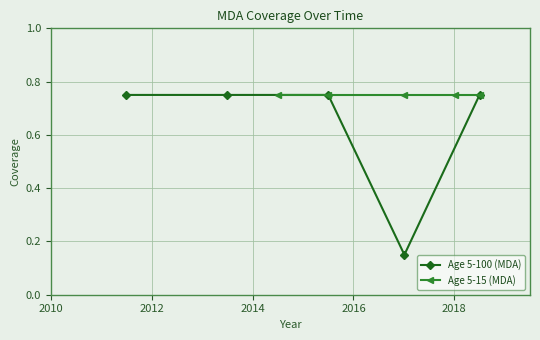

What is the value of the Age 5-100 (MDA) point at the 1st from the left?

0.8